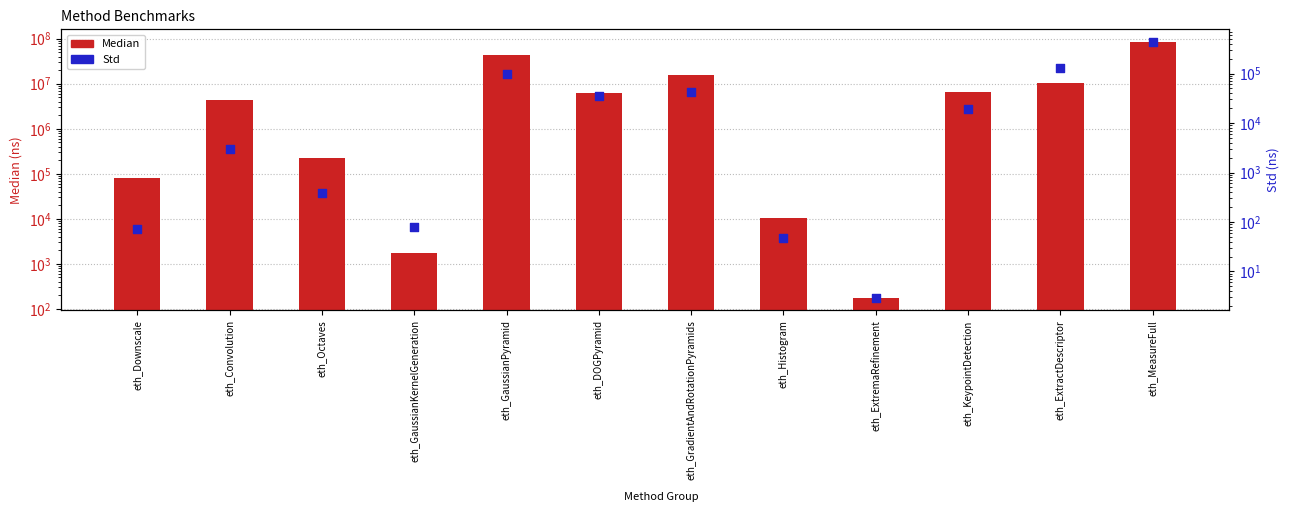

Which series reaches the maximum Y coordinate?

Median